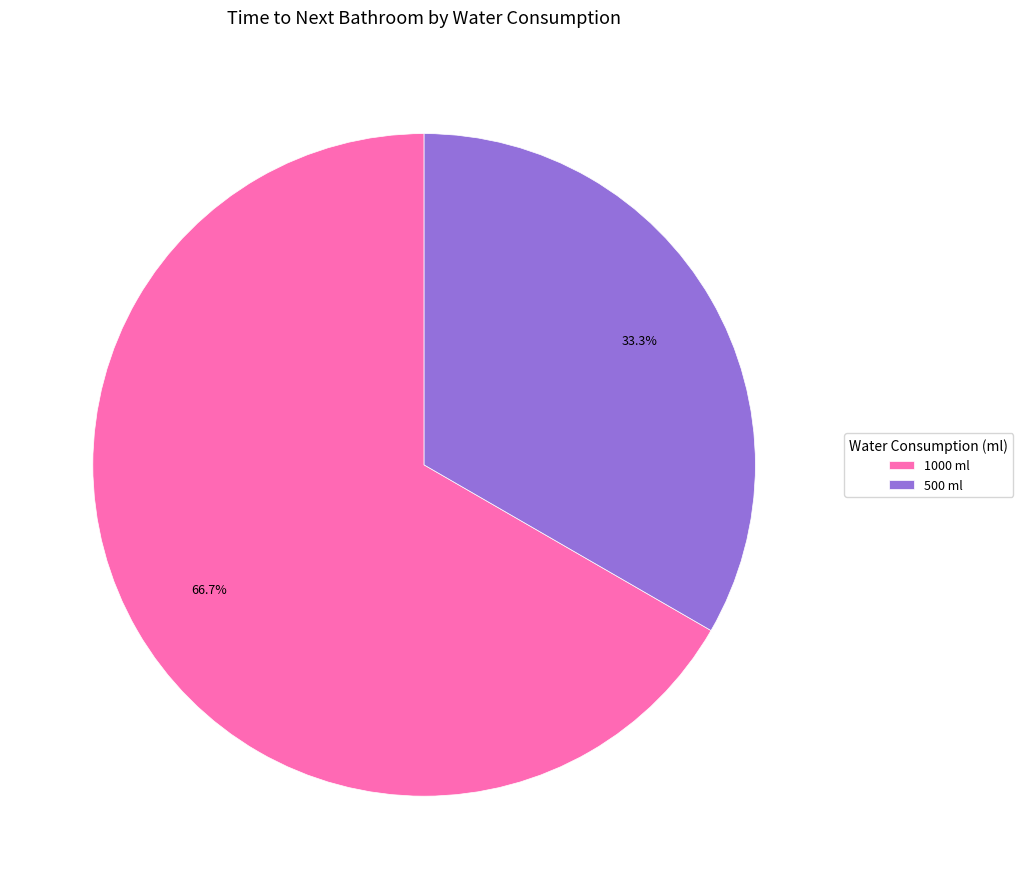

Which has a higher value, 500 ml or 1000 ml?

1000 ml